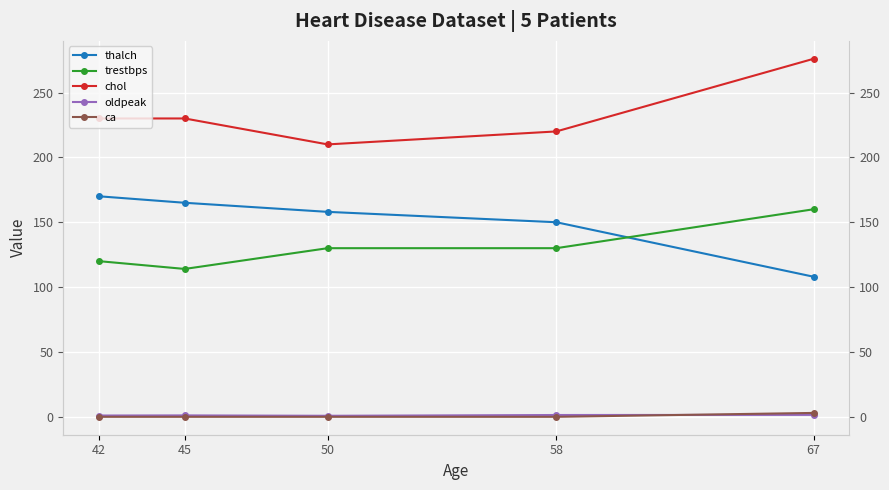

Which category has the lowest value in the oldpeak series?

50